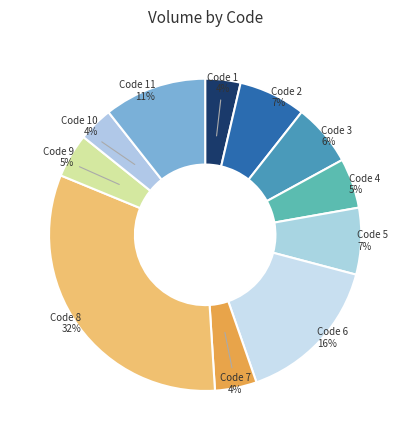

To the nearest percent, what percentage of the pie is Code 3?

6%